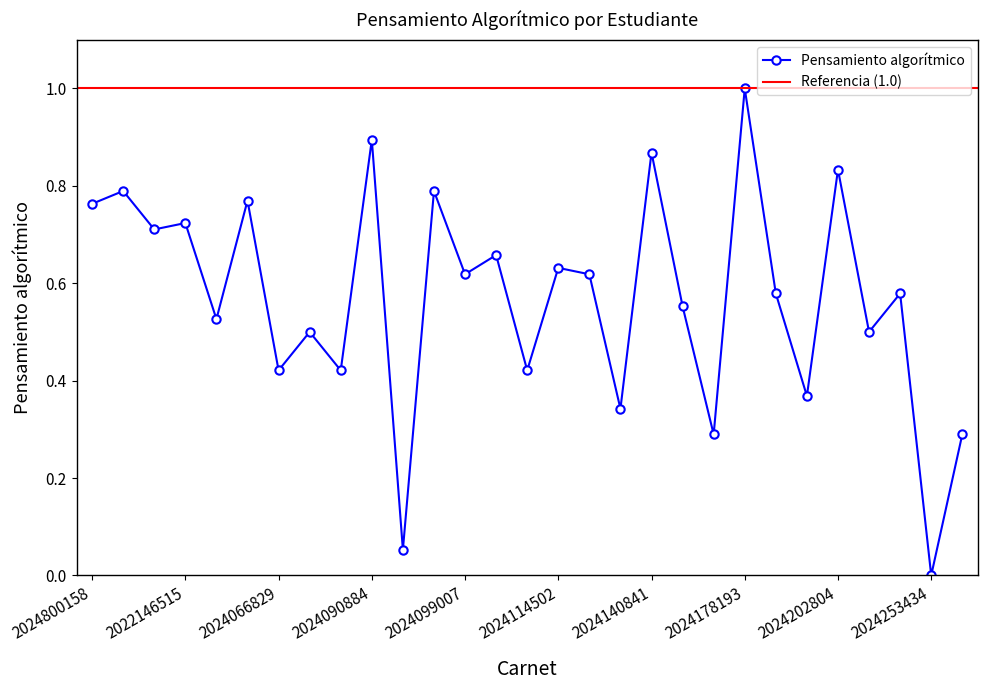

Which category has the highest value across all series?

2024178193